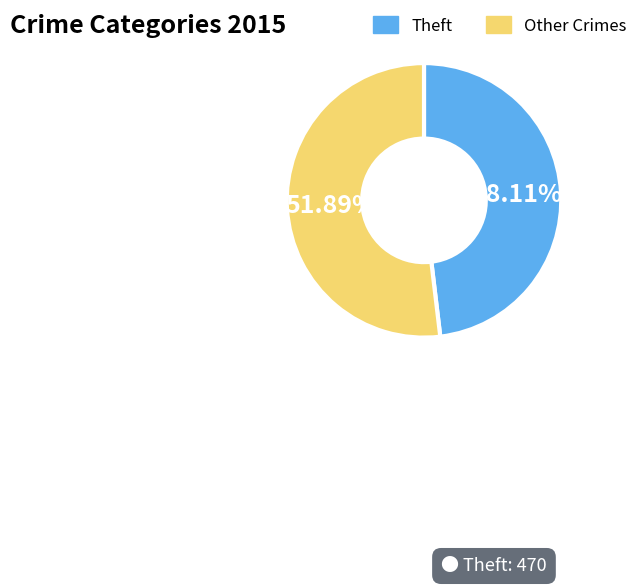

Which category has the smallest portion of the pie?

Theft